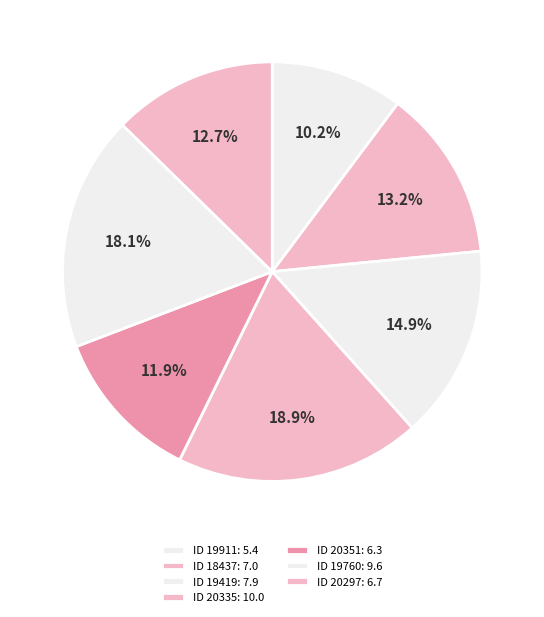

Count the number of slices in the pie.

7